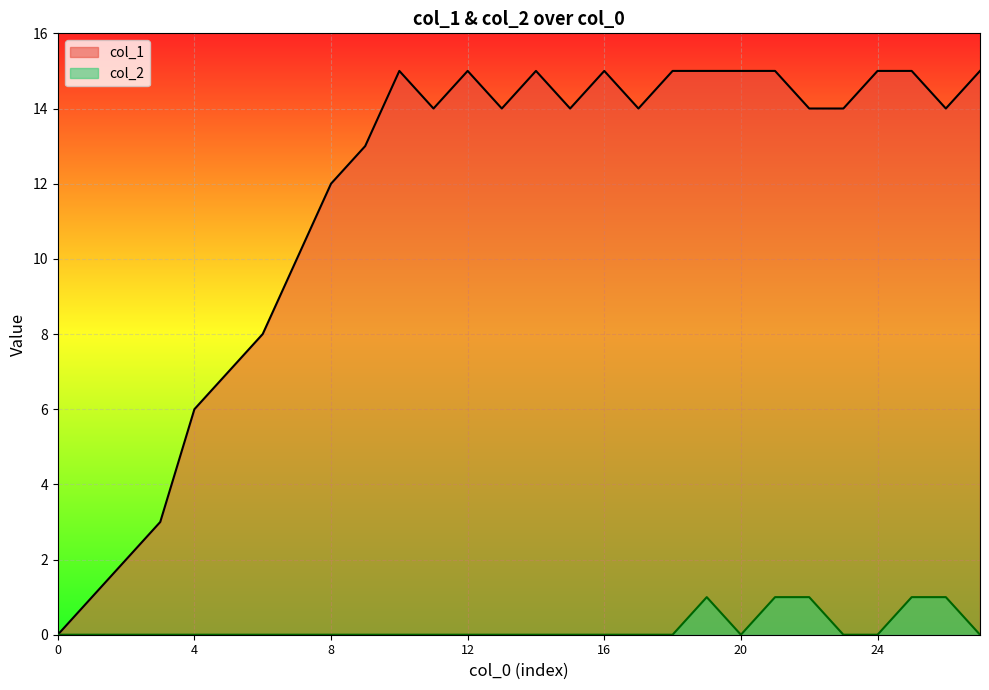

Reading left to right, transcribe all the data shown in this chart.

col_1: 0	1	2	3	6	7	8	10	12	13	15	14	15	14	15	14	15	14	15	15	15	15	14	14	15	15	14	15
col_2: 0	0	0	0	0	0	0	0	0	0	0	0	0	0	0	0	0	0	0	1	0	1	1	0	0	1	1	0